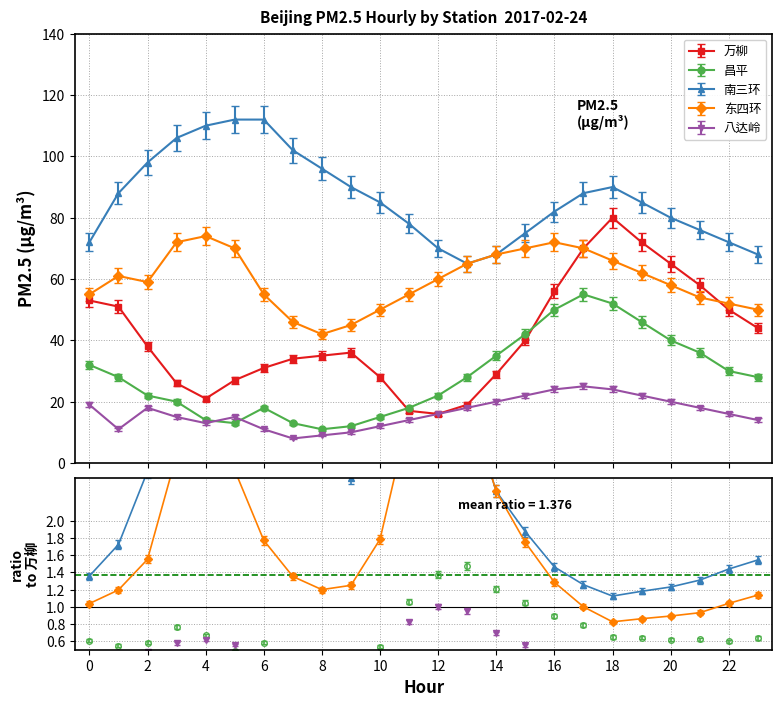

What are all the series names shown in the legend?

万柳, 昌平, 南三环, 东四环, 八达岭